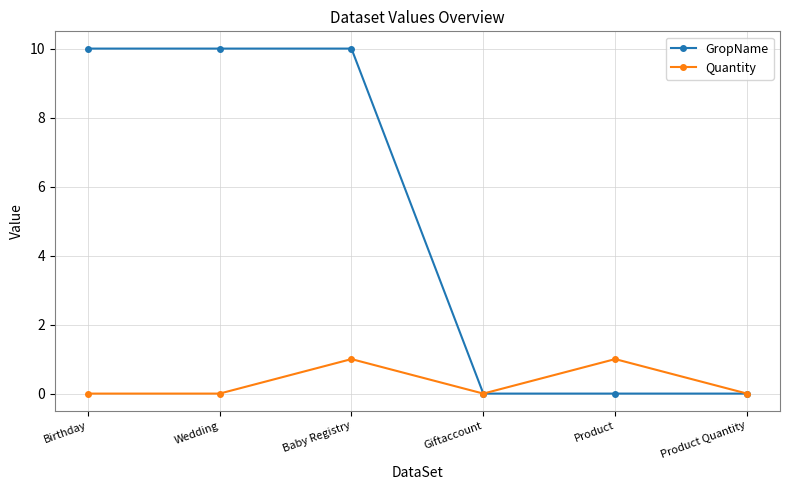

What is the greatest value displayed?

10